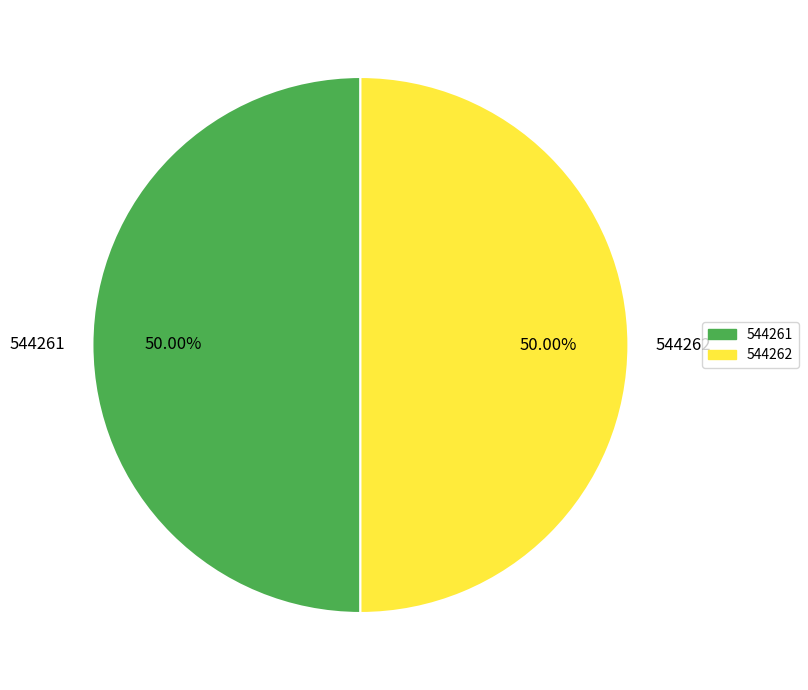

How many segments does this pie chart have?

2